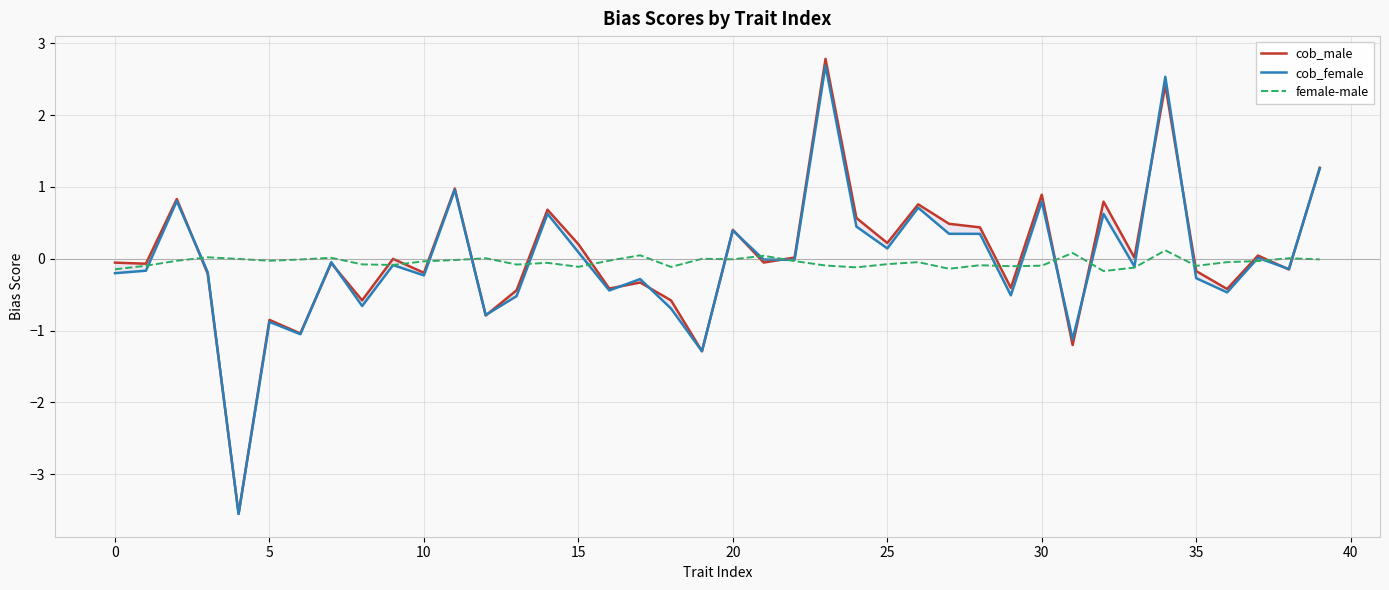

Is it true that female-male equals -0.1 at 0?

True